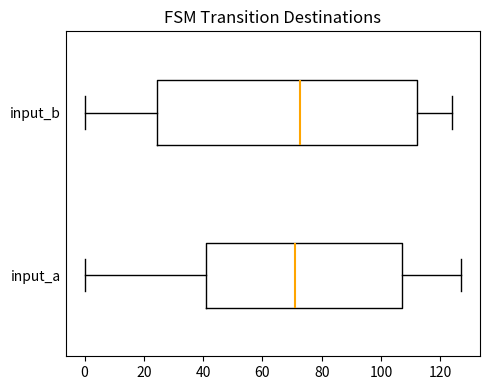

Which box is the widest, from its left edge to its right edge?

input_b